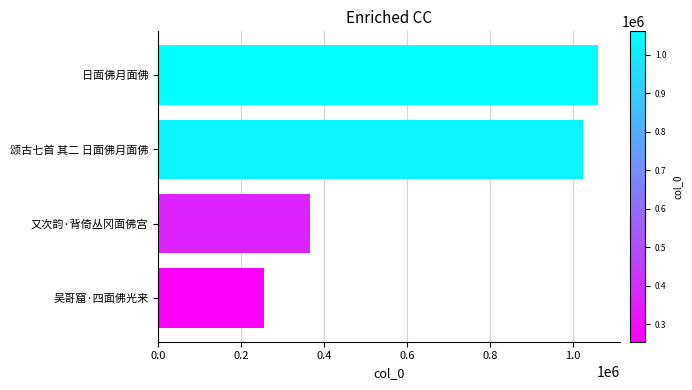

Which has a higher value, 颂古七首 其二 日面佛月面佛 or 又次韵·背倚丛冈面佛宫?

颂古七首 其二 日面佛月面佛